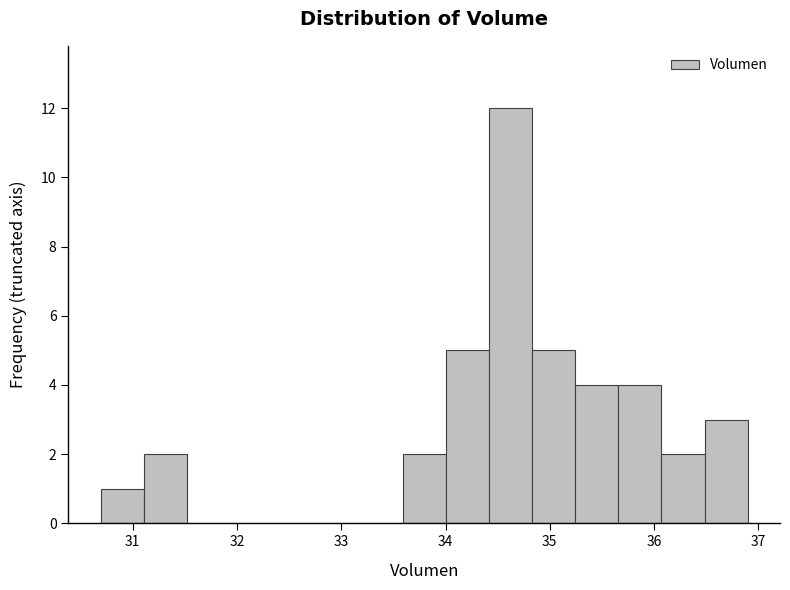

Which range on the x-axis has the tallest bar?

34.4 to 34.8